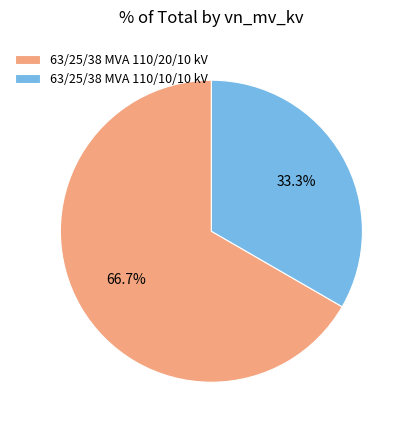

Do 63/25/38 MVA 110/20/10 kV and 63/25/38 MVA 110/10/10 kV together represent more than half of the pie?

Yes